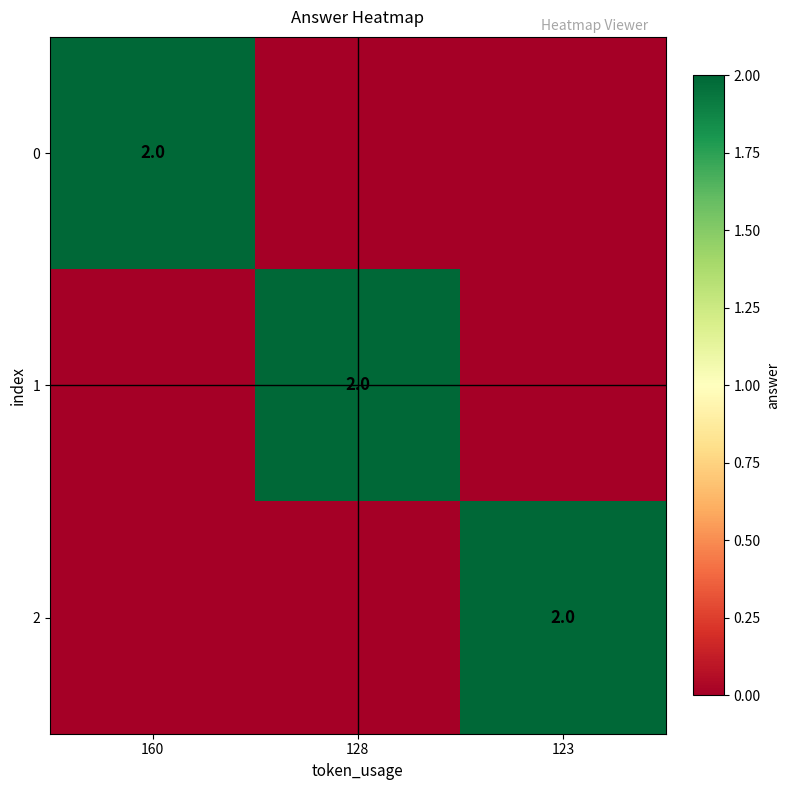

What is the total value across all series at 128?

2